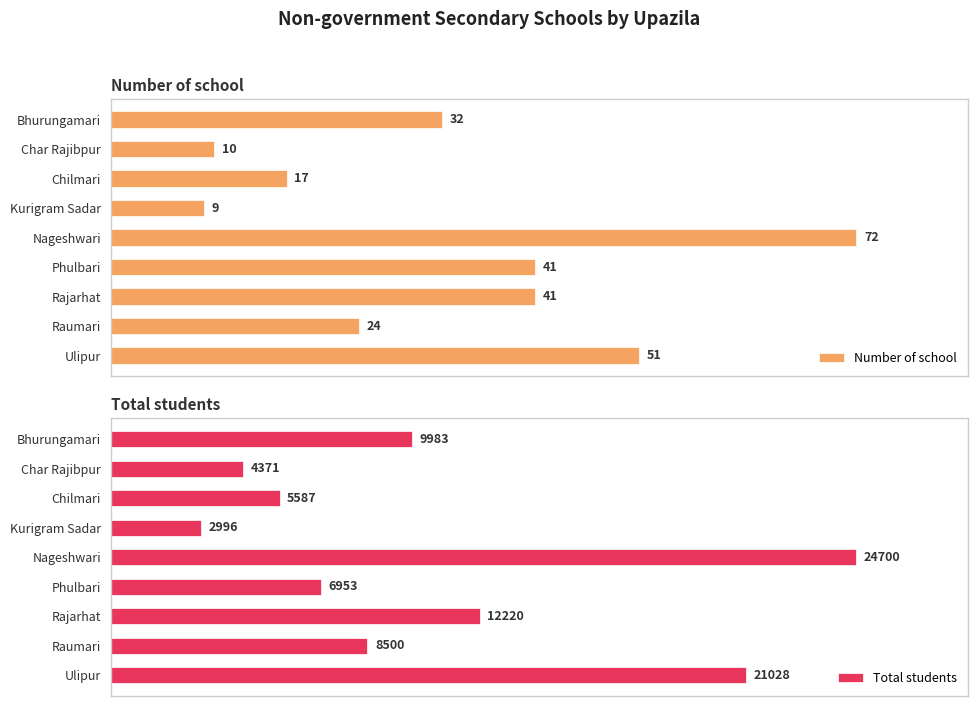

How many bars are there in total?

18